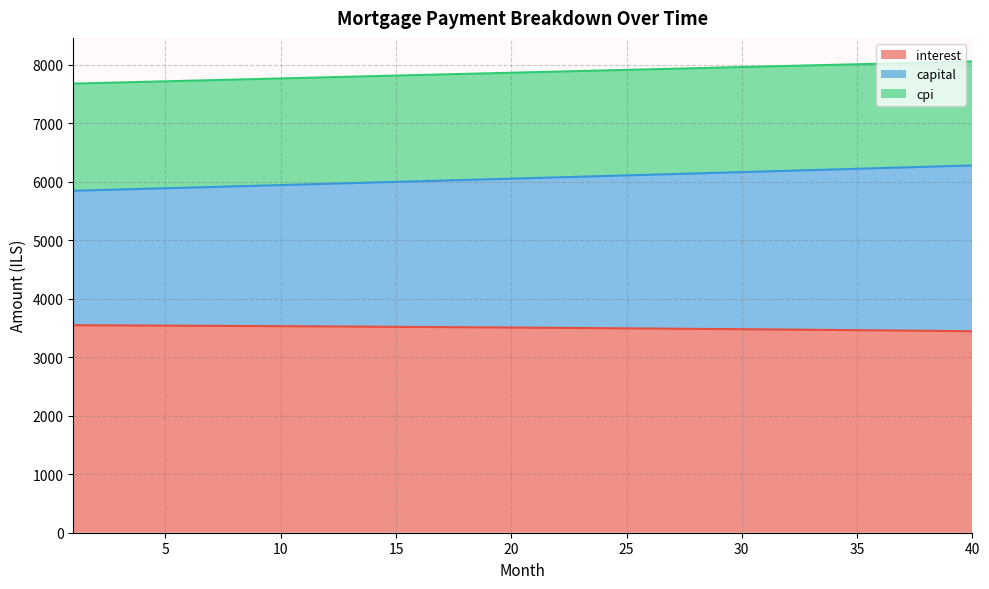

True or false: capital and cpi cross at least once.

False